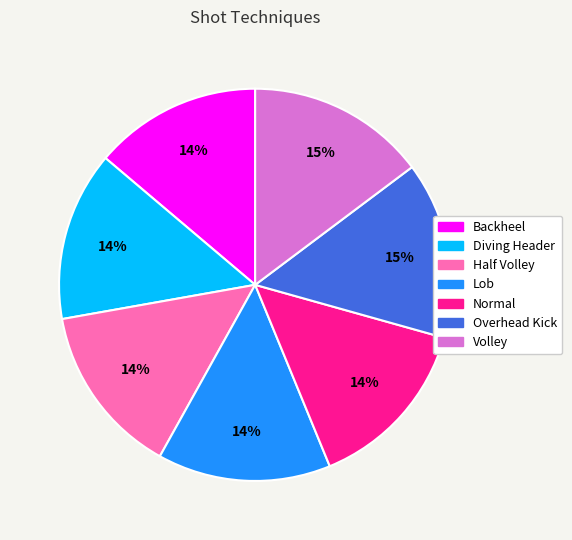

Is the sum of Half Volley and Volley greater than half?

No